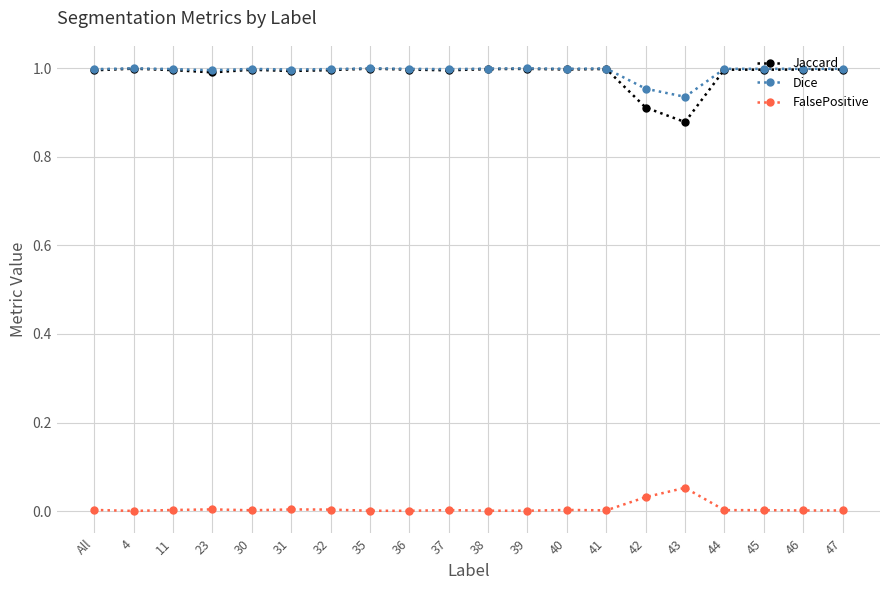

What are all the series names shown in the legend?

Jaccard, Dice, FalsePositive